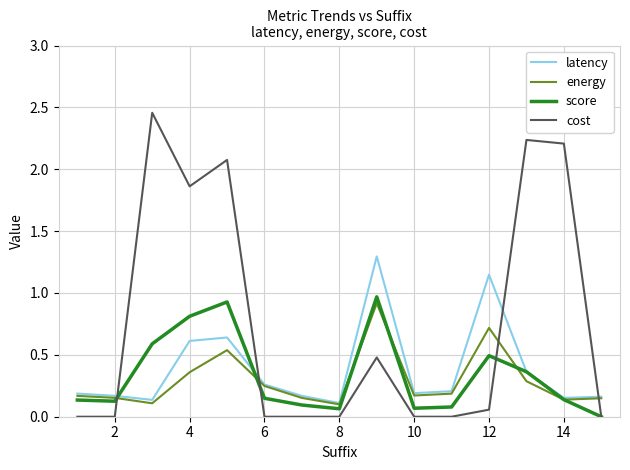

Which series has the largest total across all categories?

cost